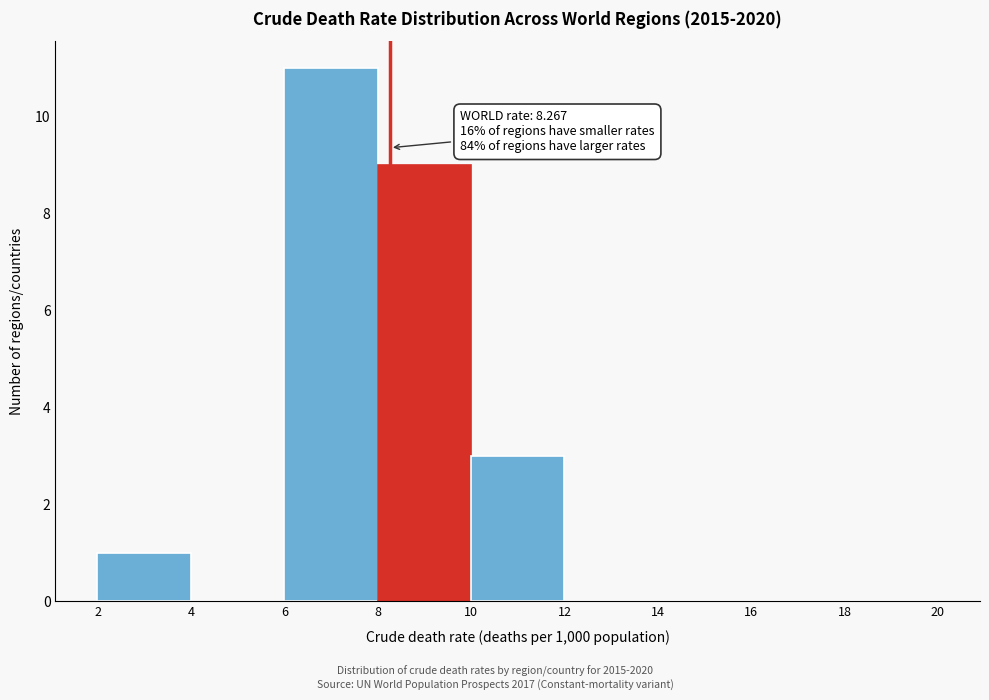

Over which range of the x-axis is the bar tallest?

6 to 8